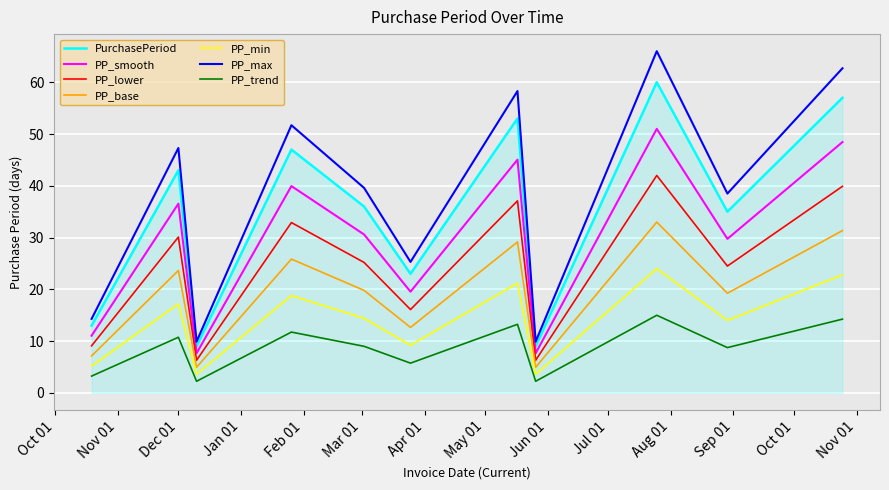

What is the greatest value displayed?

66.0